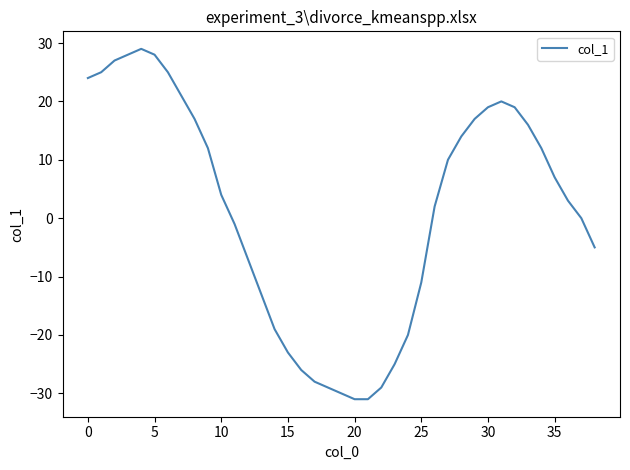

Reading left to right, transcribe all the data shown in this chart.

24	25	27	28	29	28	25	21	17	12	4	-1	-7	-13	-19	-23	-26	-28	-29	-30	-31	-31	-29	-25	-20	-11	2	10	14	17	19	20	19	16	12	7	3	0	-5